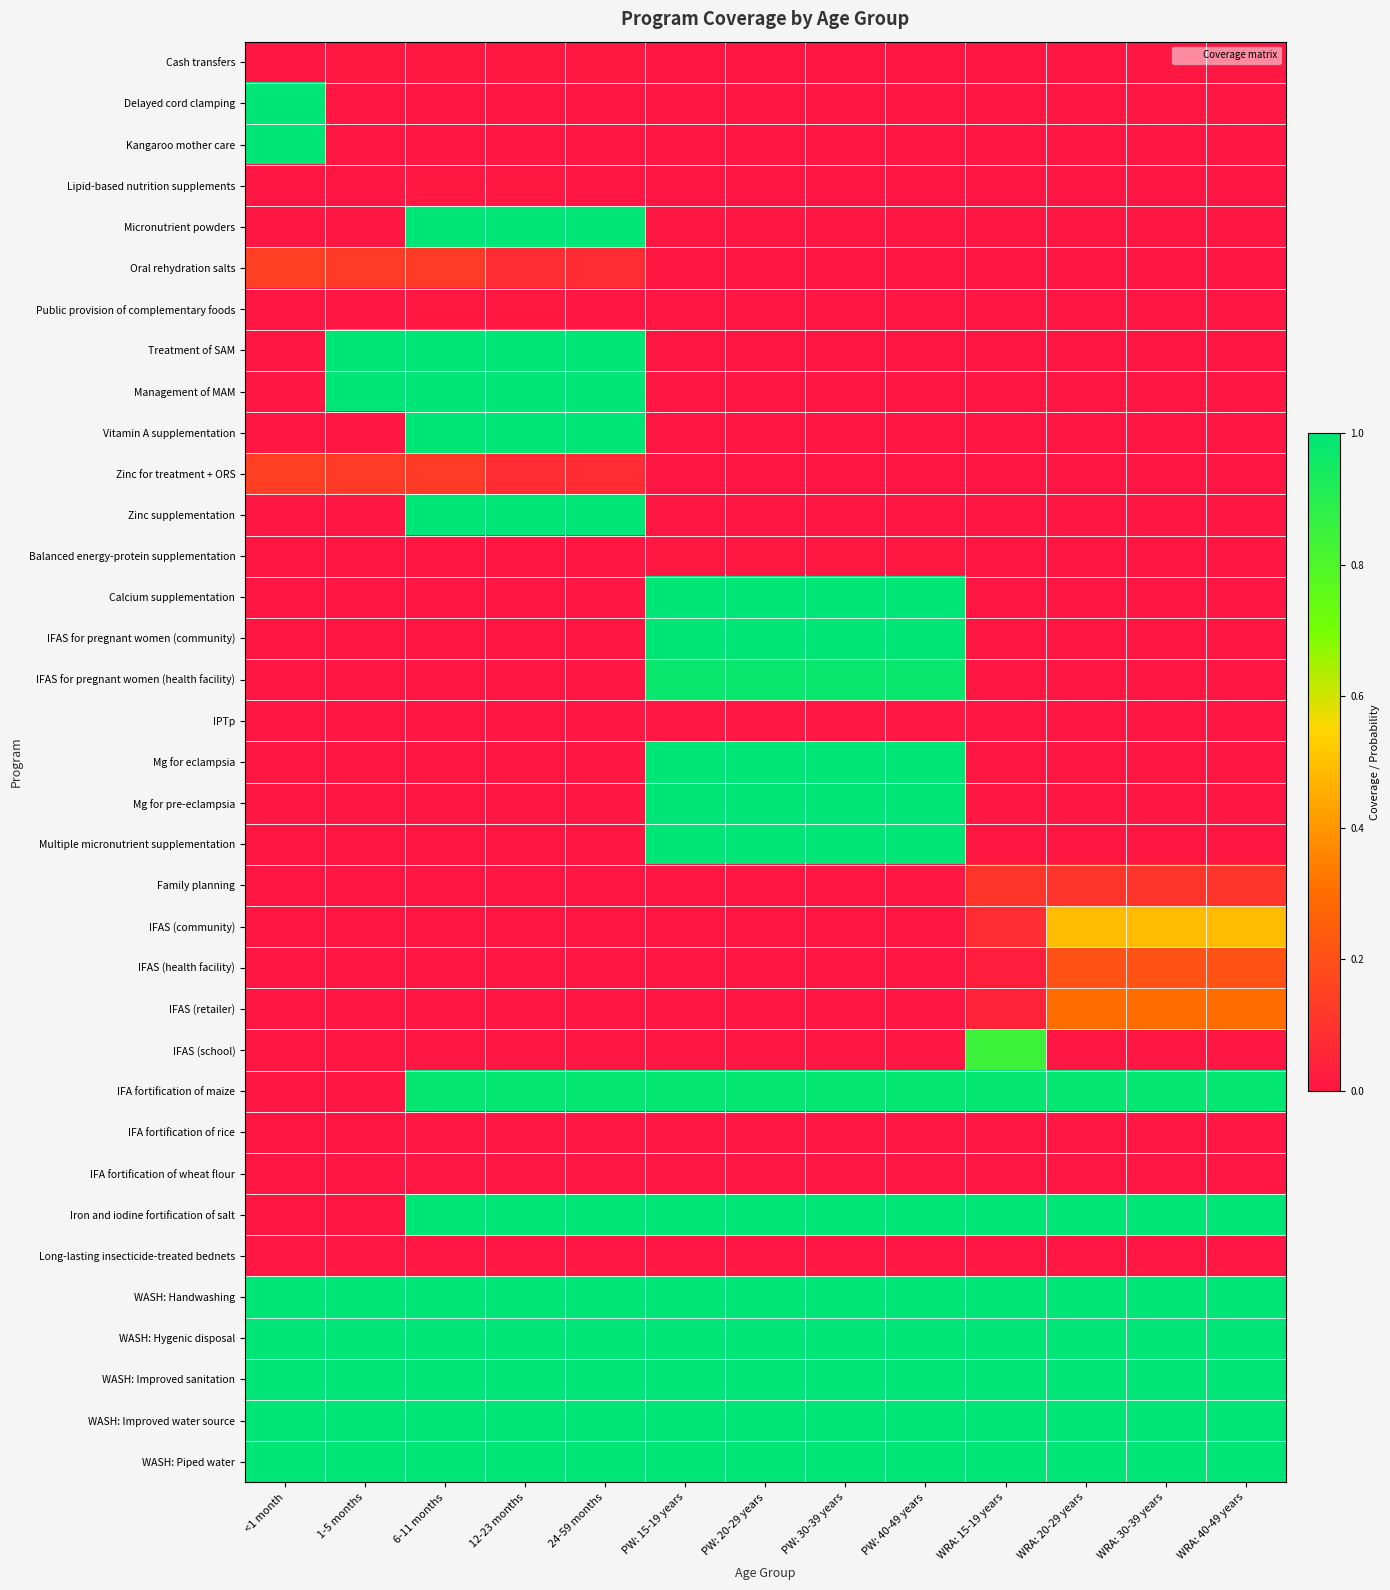

At which category does the chart reach its peak across all series?

<1 month